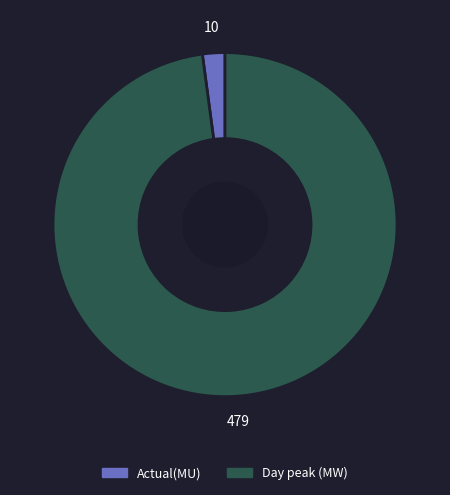

Combined, do Day peak (MW) and Actual(MU) account for over 50%?

Yes